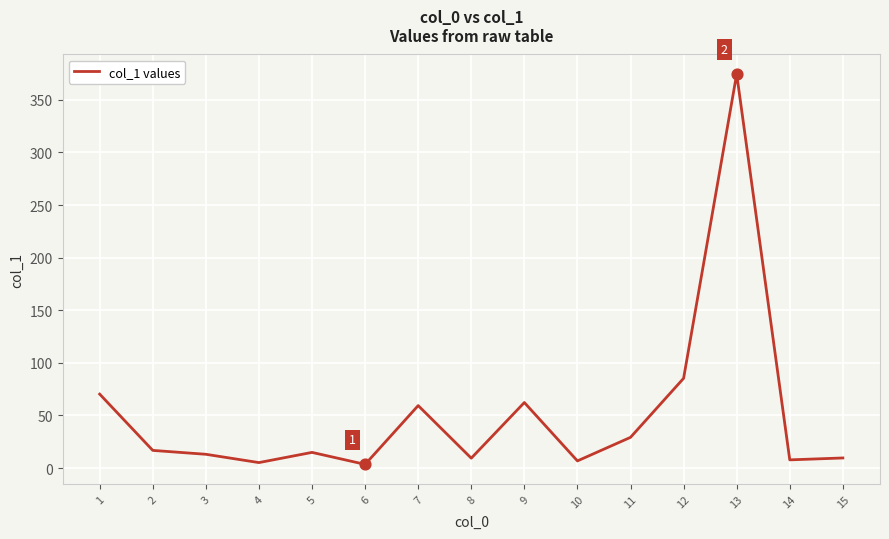

What is the change in value from 3 to 14?

-5.3